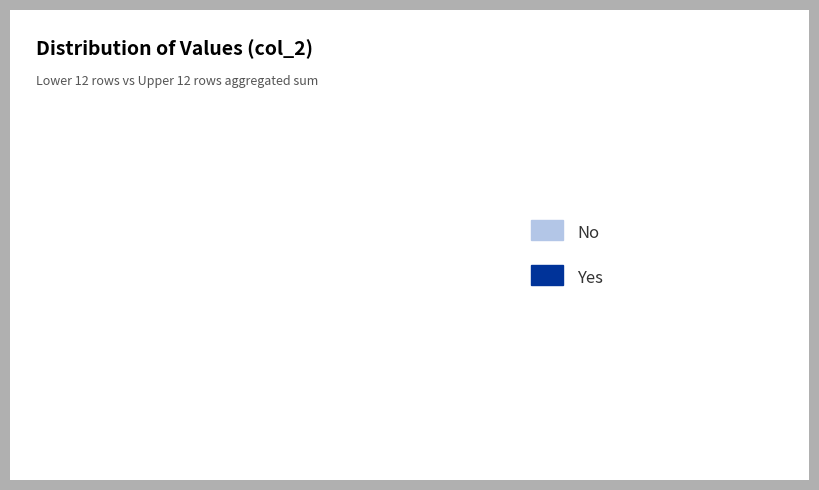

Is there any slice that represents more than half of the pie?

Yes